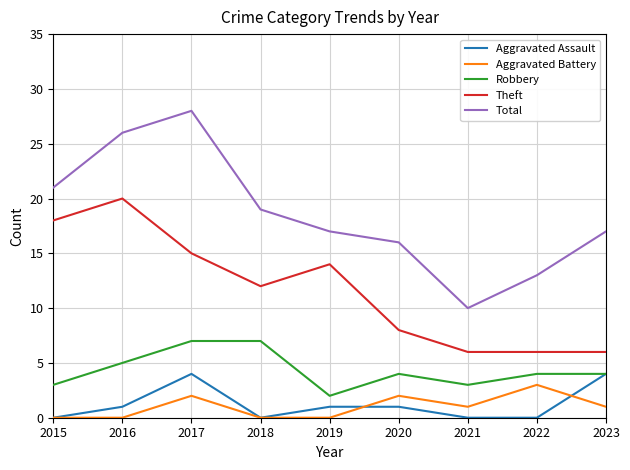

At which label is Theft closest to 13?

2018